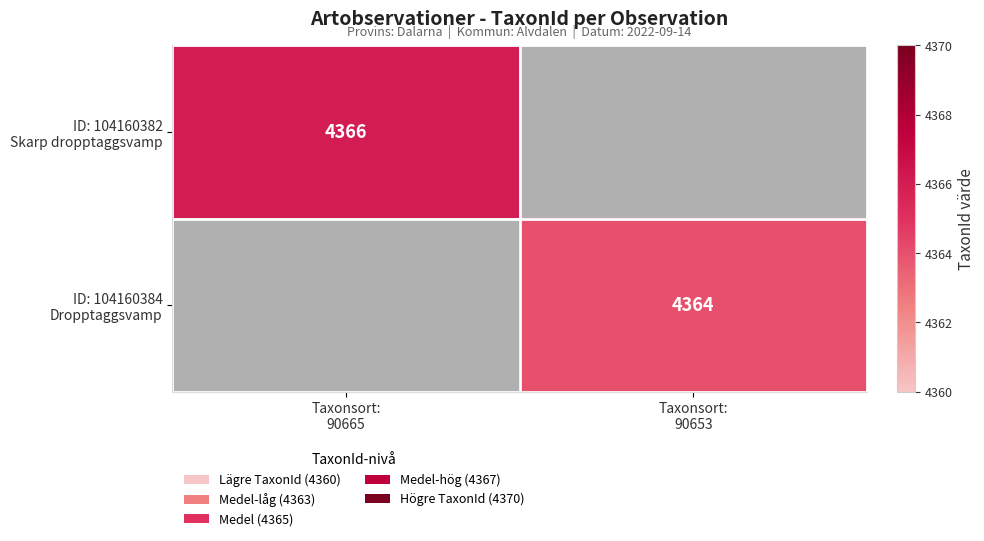

Rank the series at Taxonsort: 90665 from highest to lowest value.

ID: 104160382 Skarp dropptaggsvamp, ID: 104160384 Dropptaggsvamp